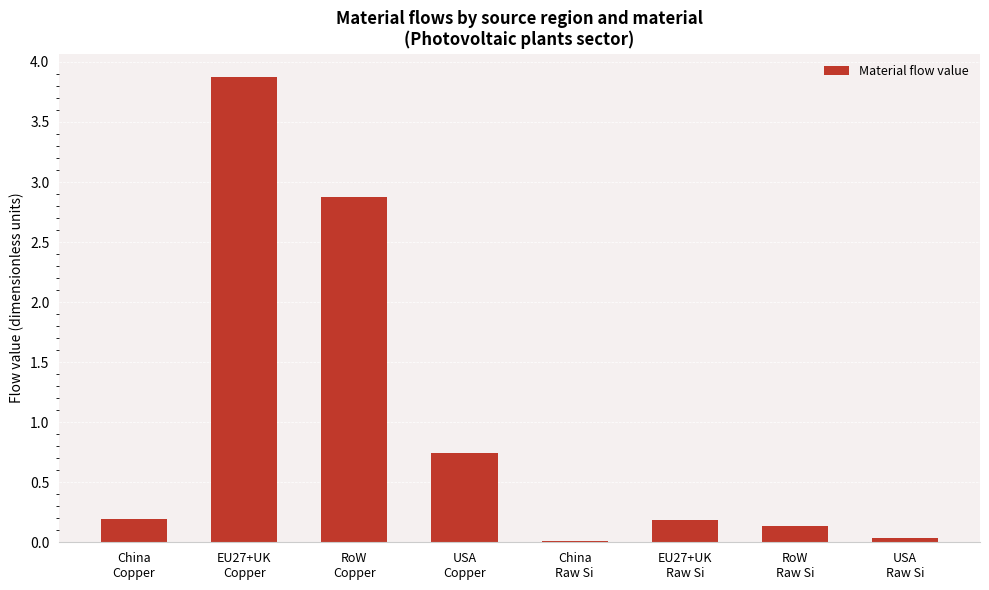

What is the greatest value displayed?

3.9